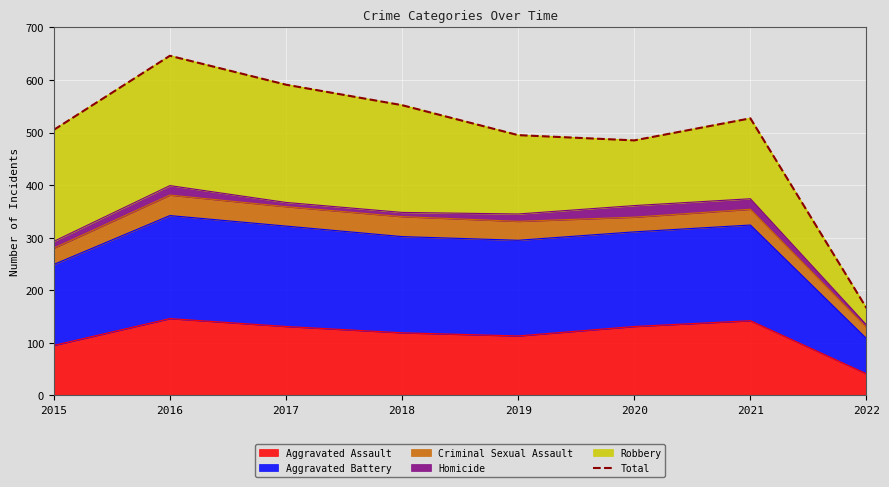

What is the average value?

496